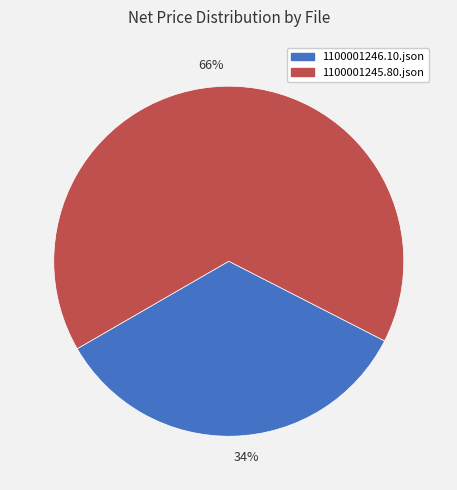

Which category has the smallest portion of the pie?

34%